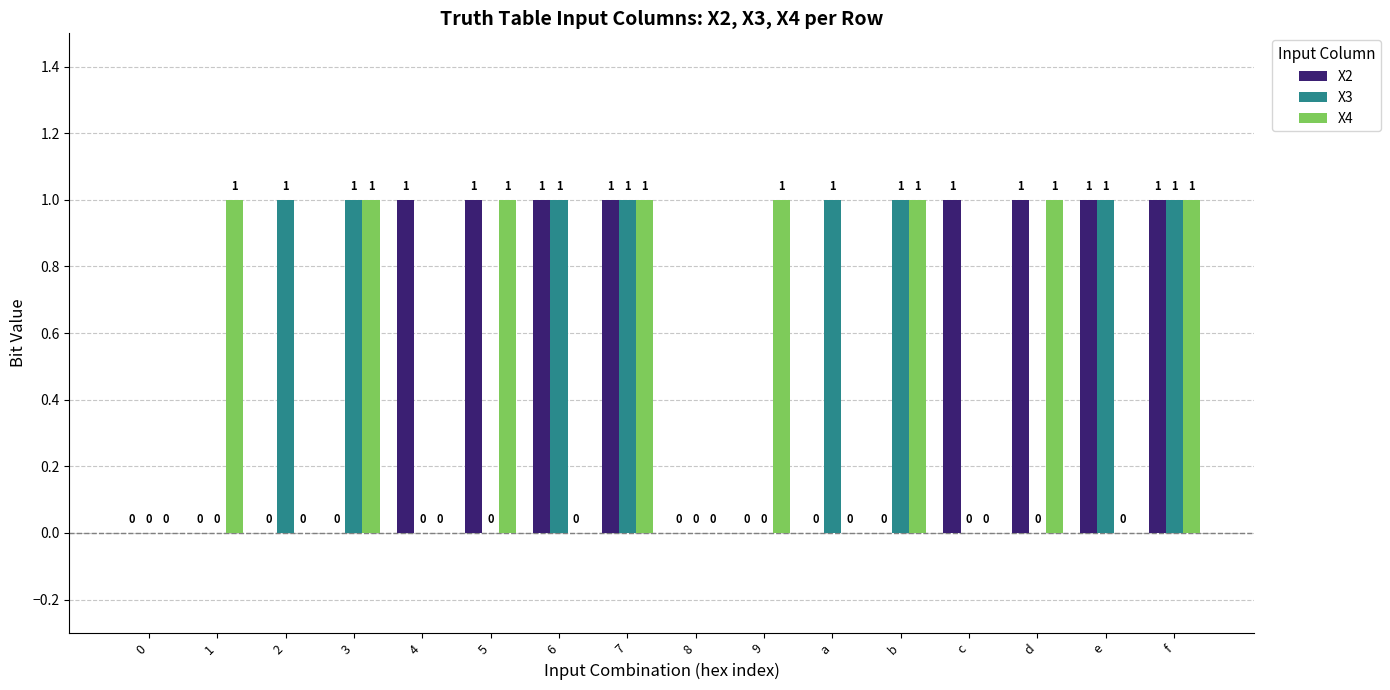

Count the X2 values in the range 0 to 1.

16